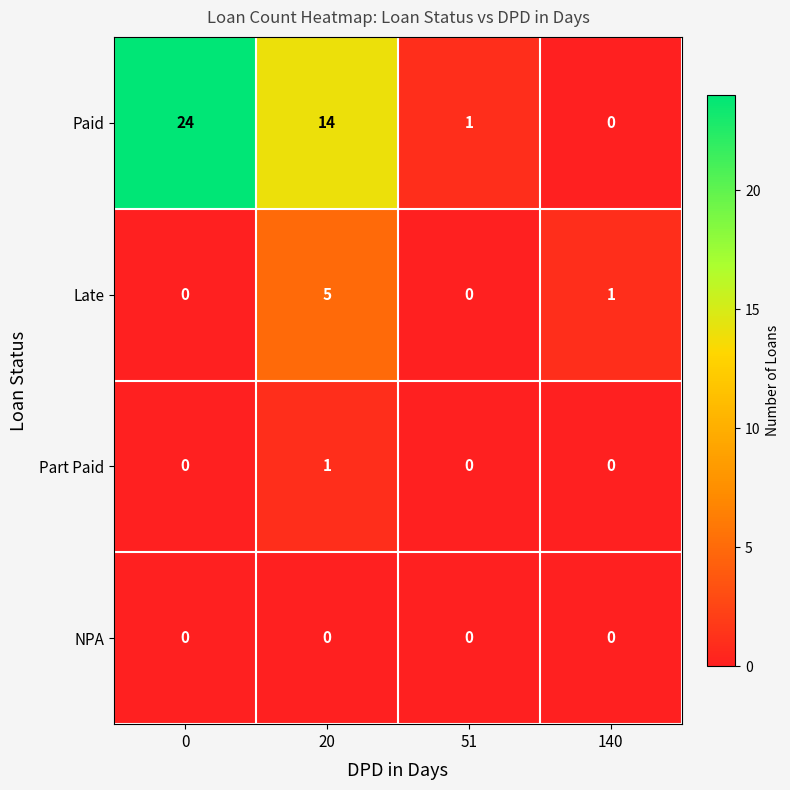

Count the number of categories in the chart.

4